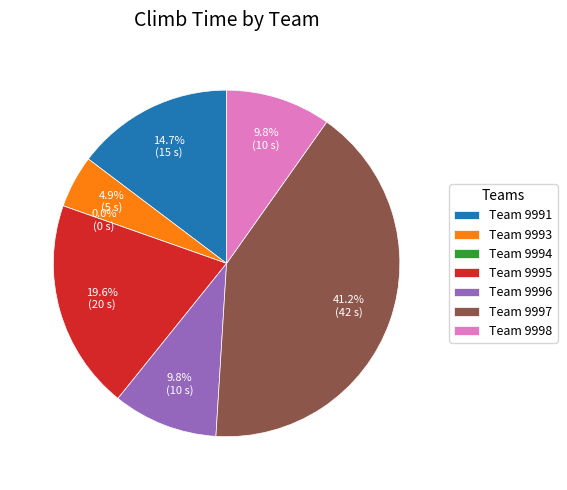

To the nearest percent, what is the combined percentage of 9991 and 9997?

56%